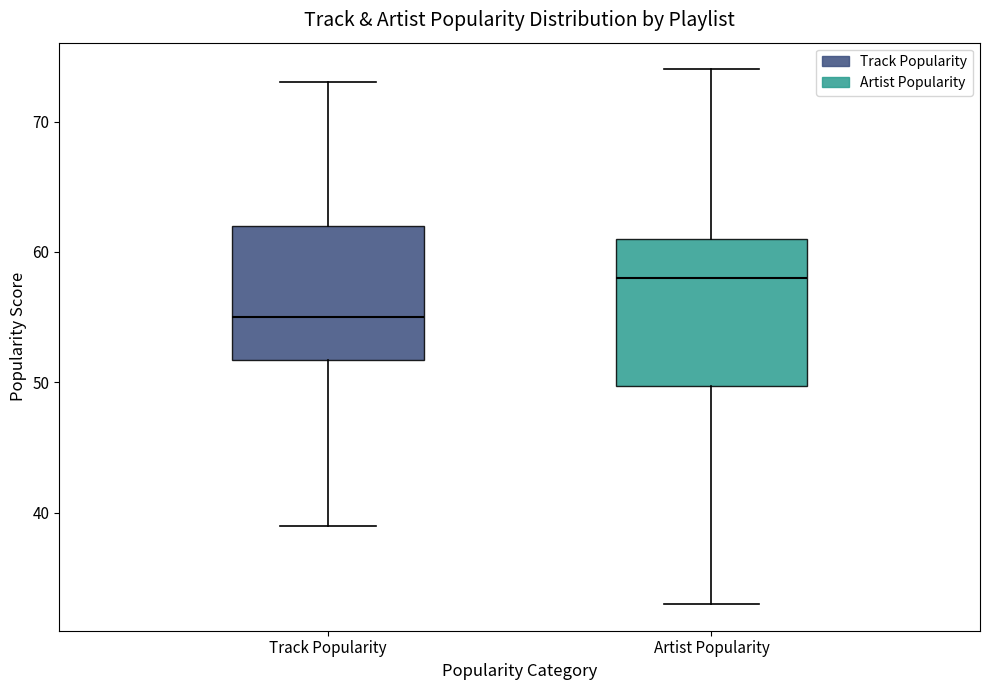

Which box's median line is the lowest?

Track Popularity